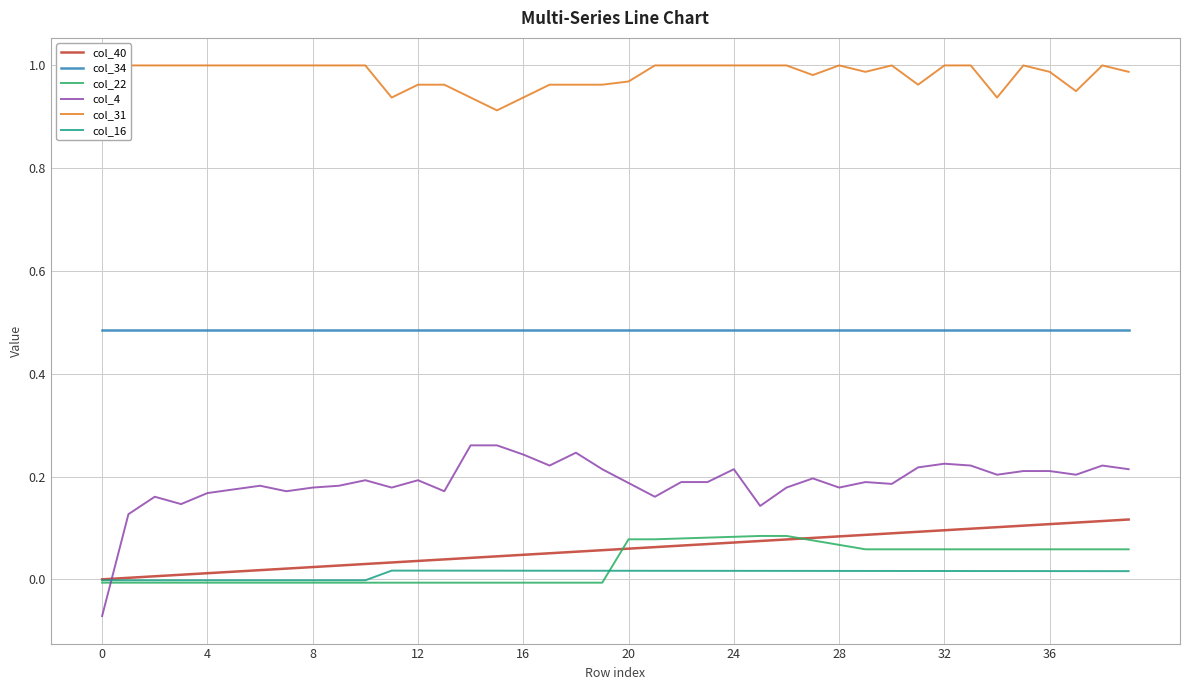

True or false: col_34 and col_40 cross at least once.

False